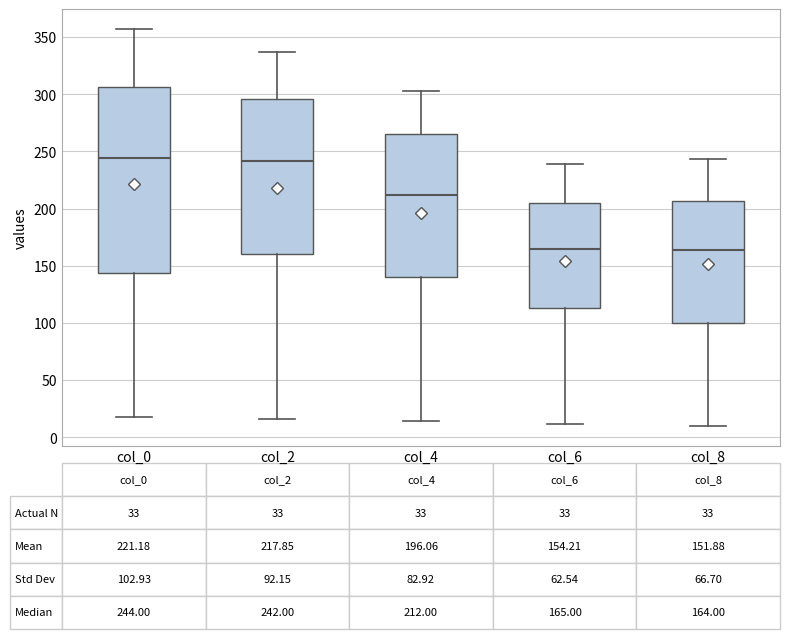

Comparing the boxes themselves (not the whiskers), which one is the tallest?

col_0